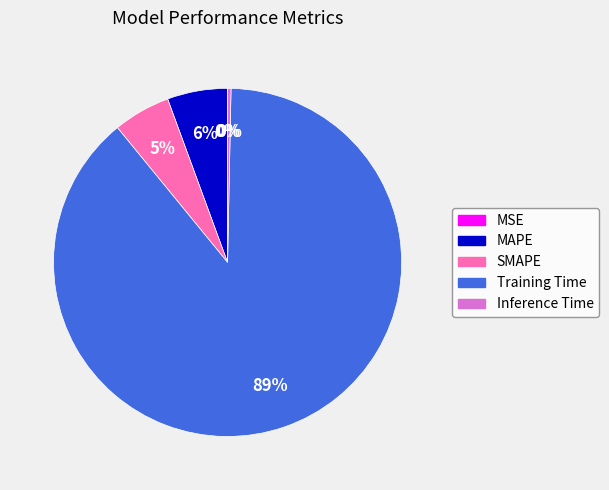

Is there any slice that represents more than half of the pie?

Yes